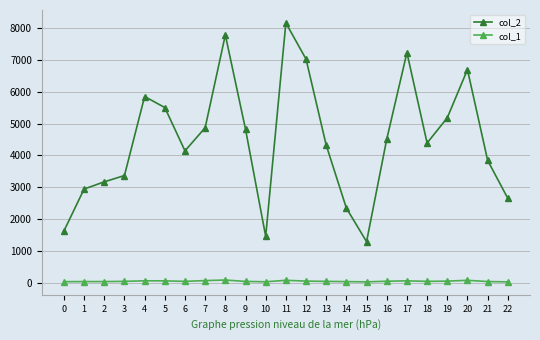

Rank the series by their maximum value, from highest to lowest.

col_2, col_1